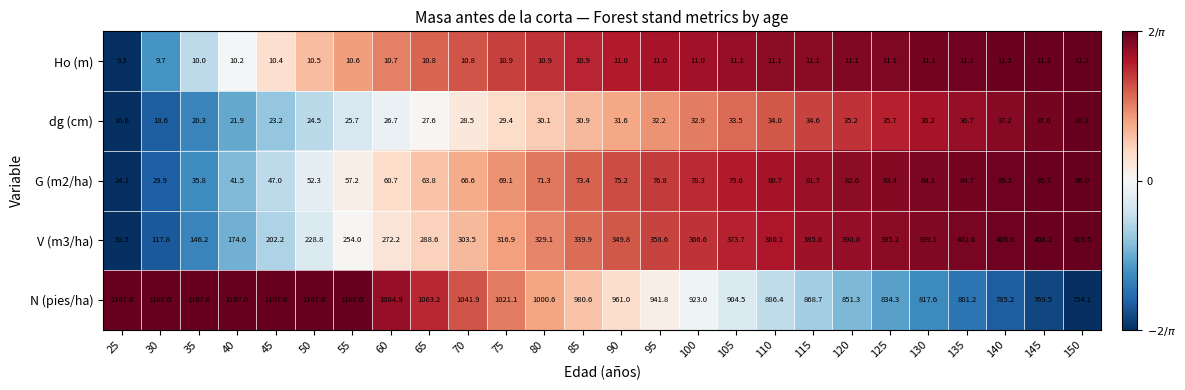

How many series are shown in this chart?

5